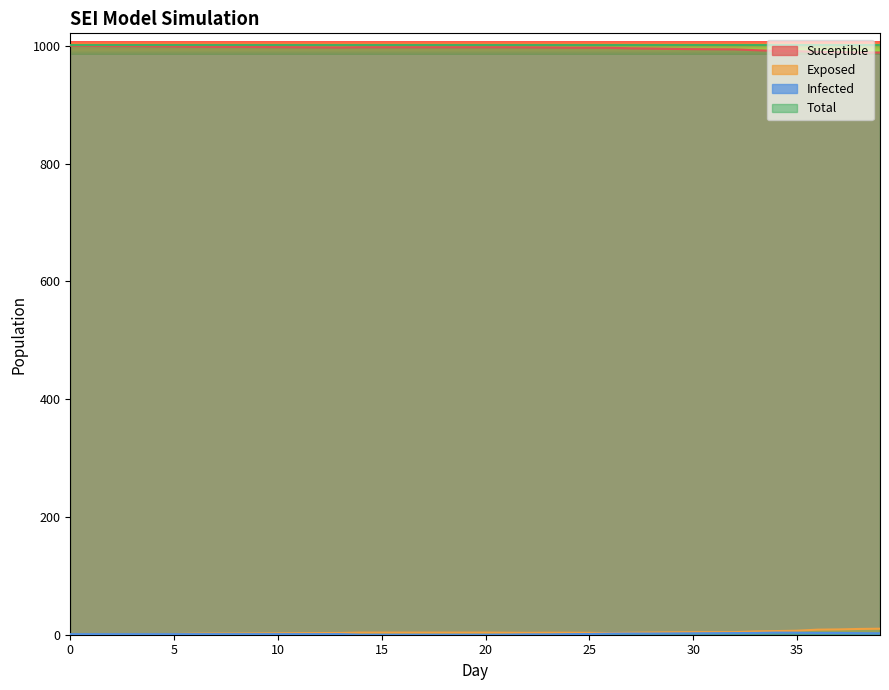

Which series has the largest total across all categories?

Suceptible